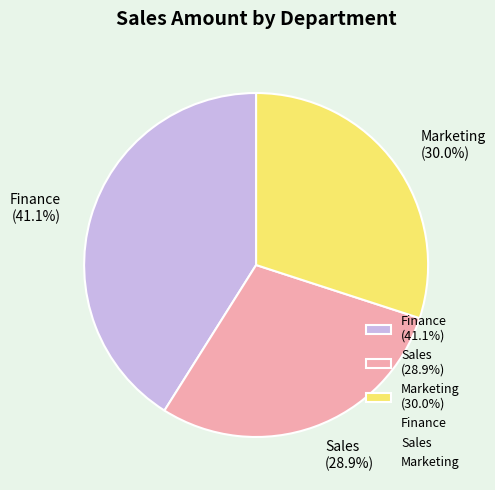

What is the ratio of the value at Marketing (30.0%) to the value at Sales (28.9%)?

1.0